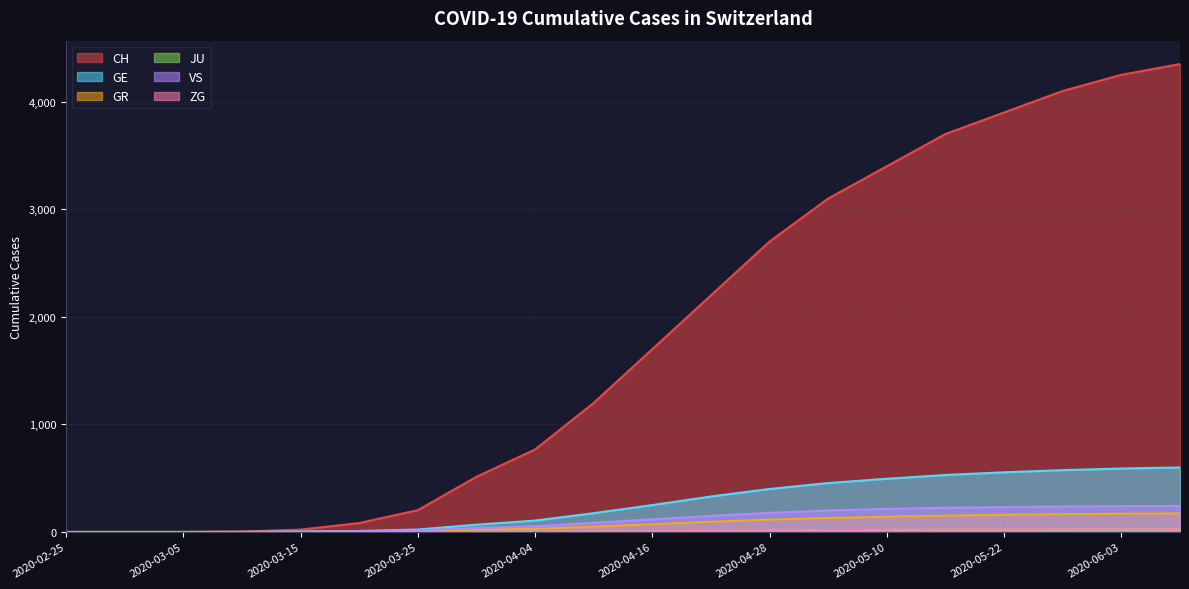

What are all the series names shown in the legend?

CH, GE, GR, JU, VS, ZG